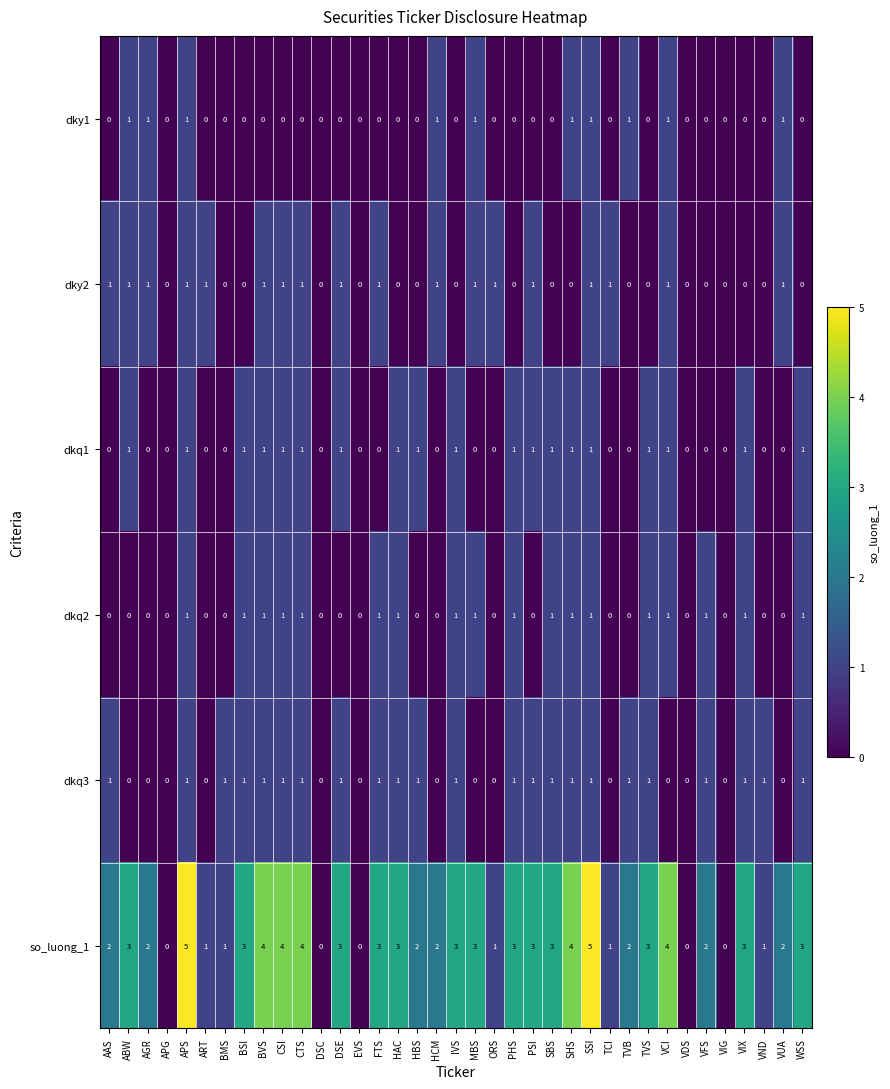

Which series has the largest total across all categories?

so_luong_1